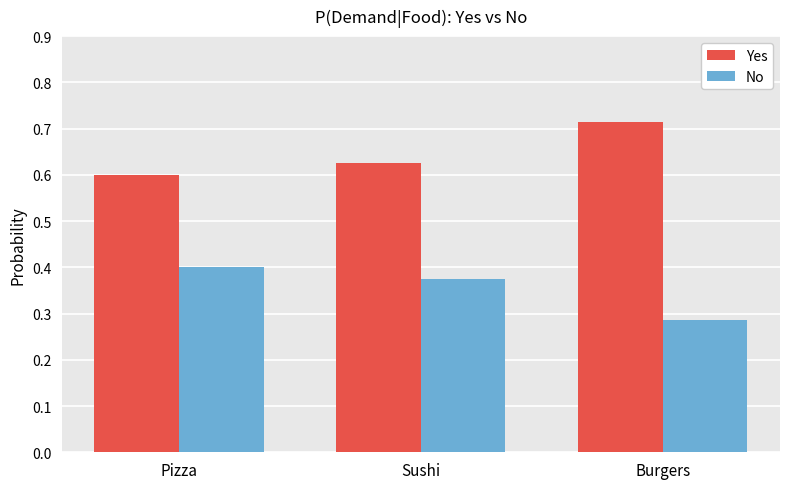

At how many categories does at least one series exceed 0?

3